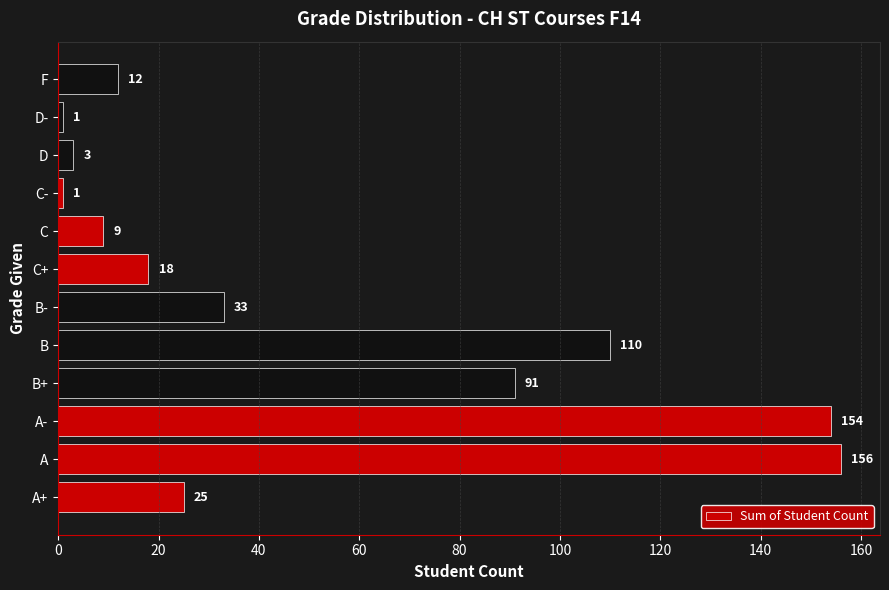

How many series are shown in this chart?

1